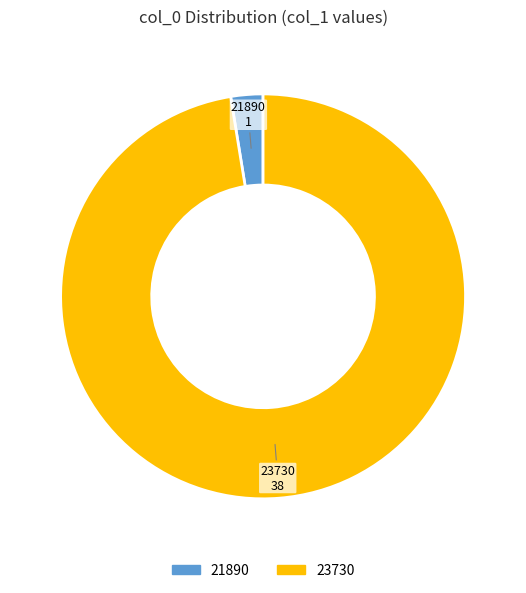

Is there a majority slice in this chart?

Yes